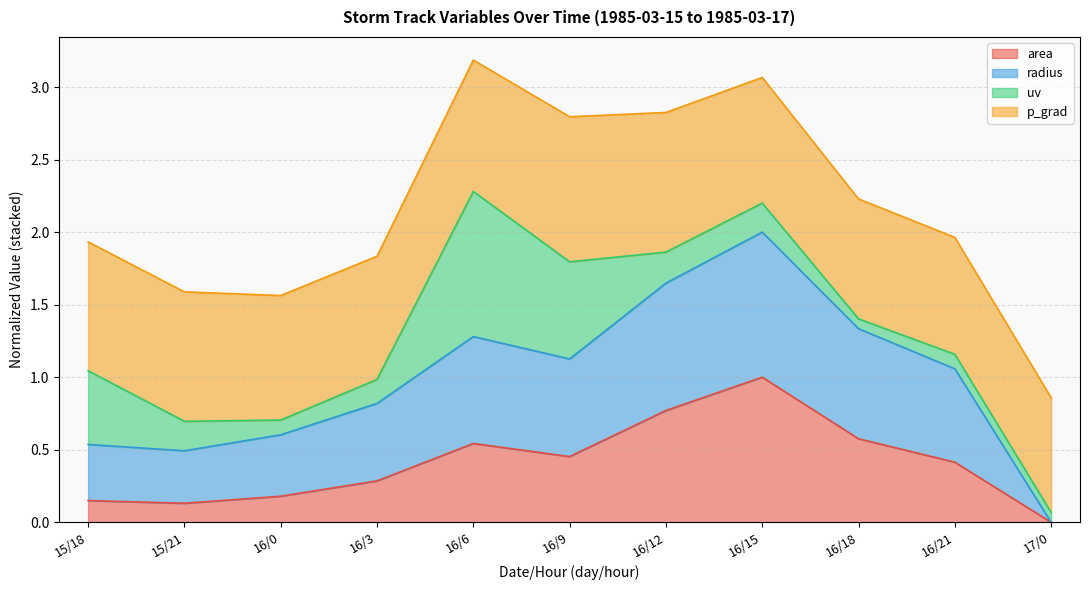

Which category has the highest value in the area series?

16/15